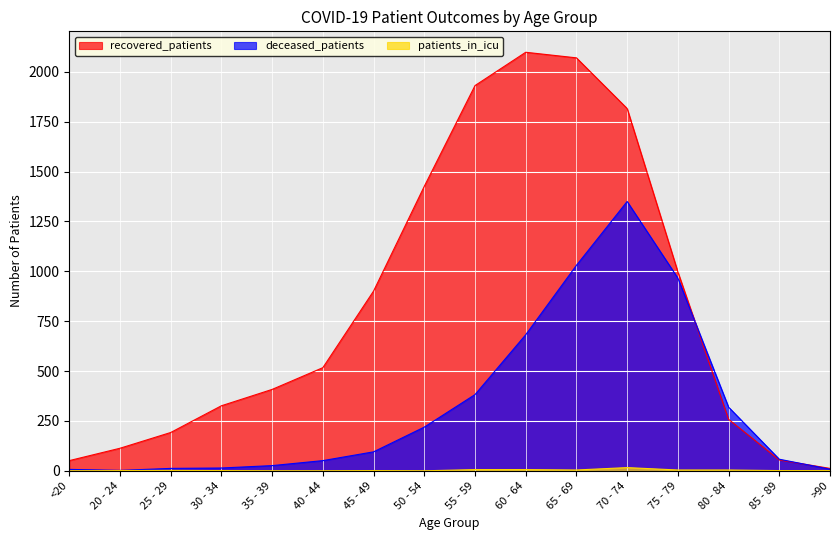

What is the label of the 13th point from the right?

30 - 34